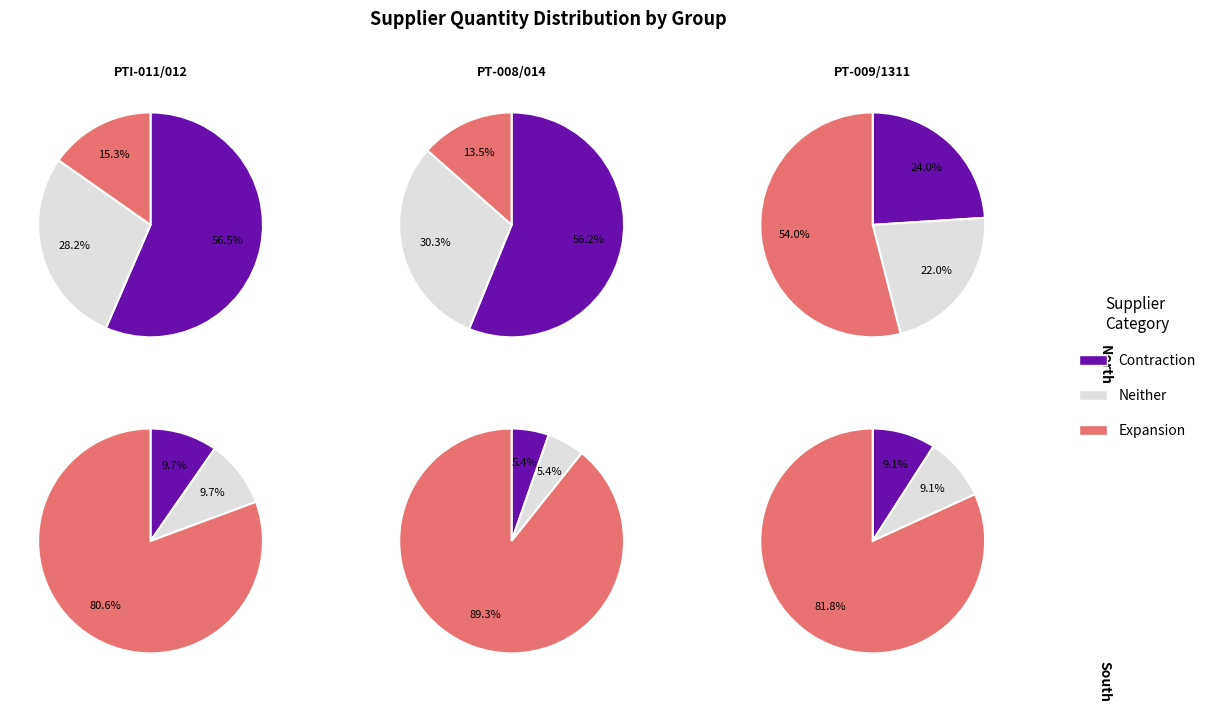

True or false: PTI-012 accounts for 33% of the total.

False